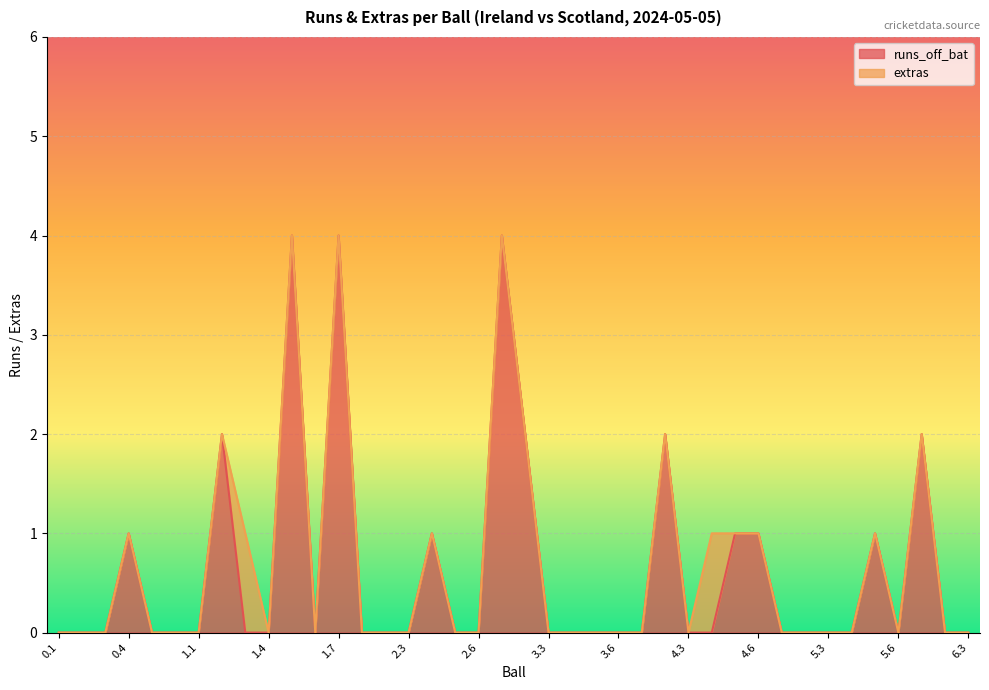

How many points are higher than both their immediate neighbors (excluding endpoints)?

9